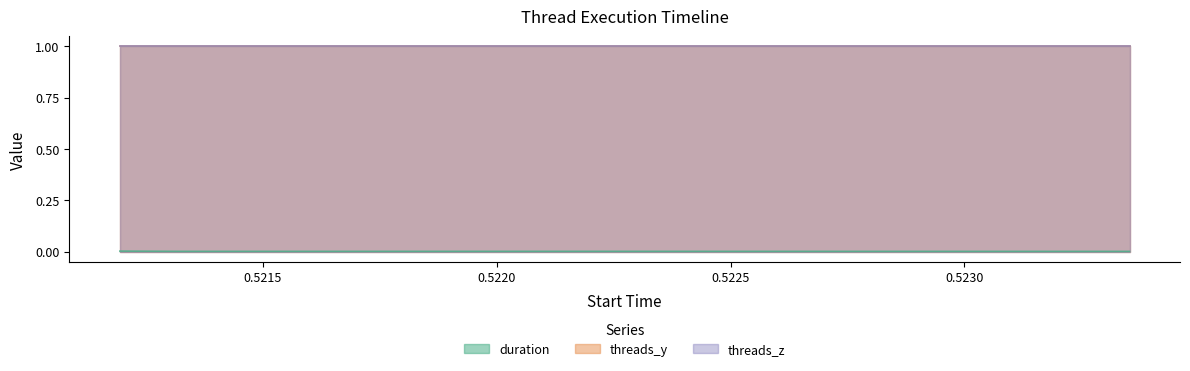

Which category has the lowest value in the threads_z series?

0.521194